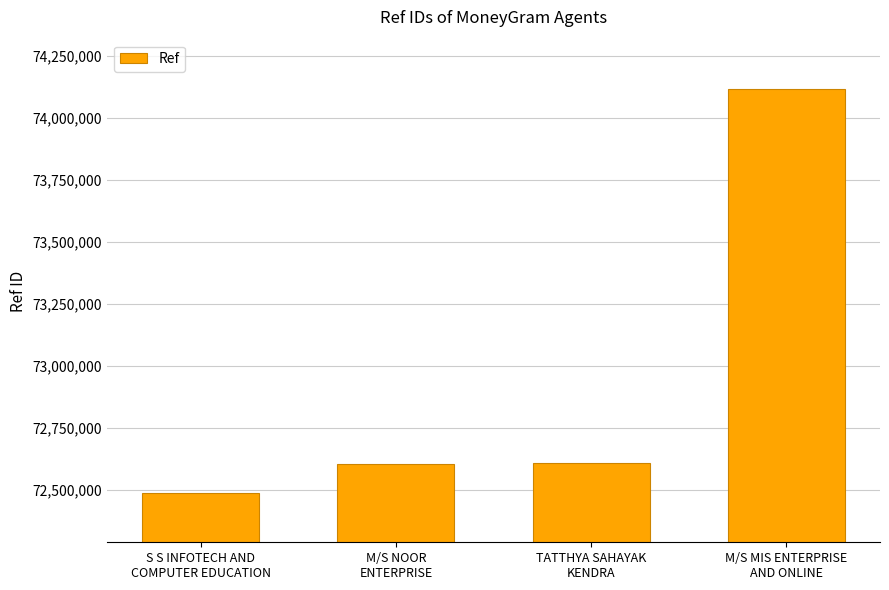

Read the value at S S INFOTECH AND
COMPUTER EDUCATION, to the nearest 100.

72490300